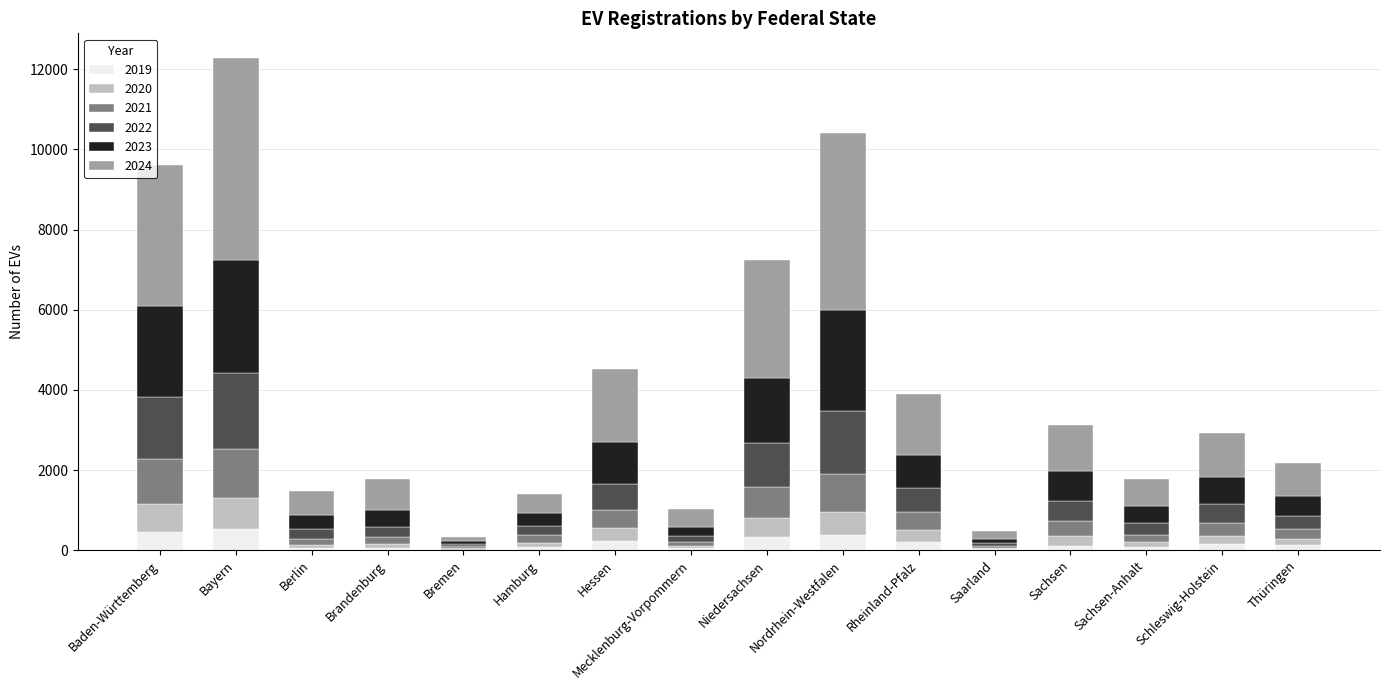

At which category is the sum across all series the highest?

Bayern